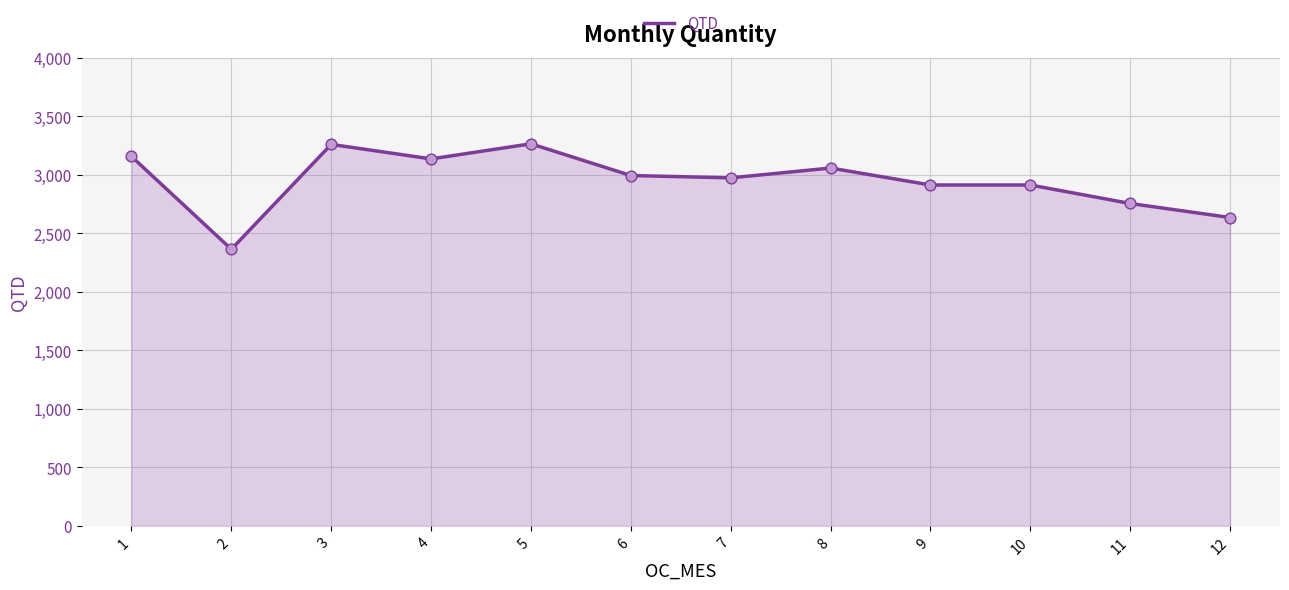

What is the change in value from 6 to 11?

-239